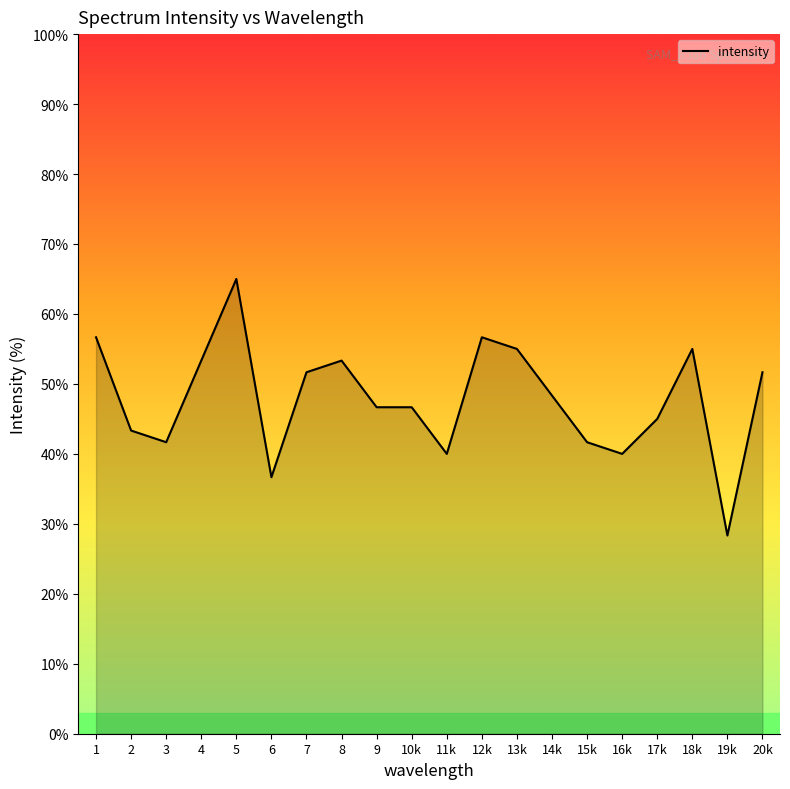

The value at 12k is 16.7. True or false?

False